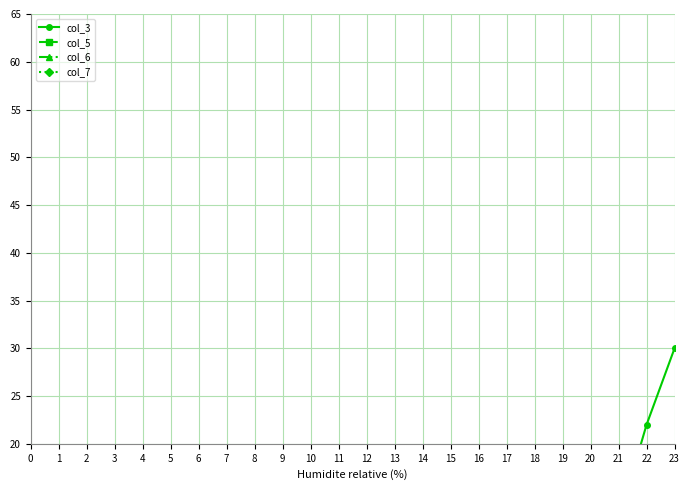

Between 8 and 23, which series saw the biggest shift?

col_3